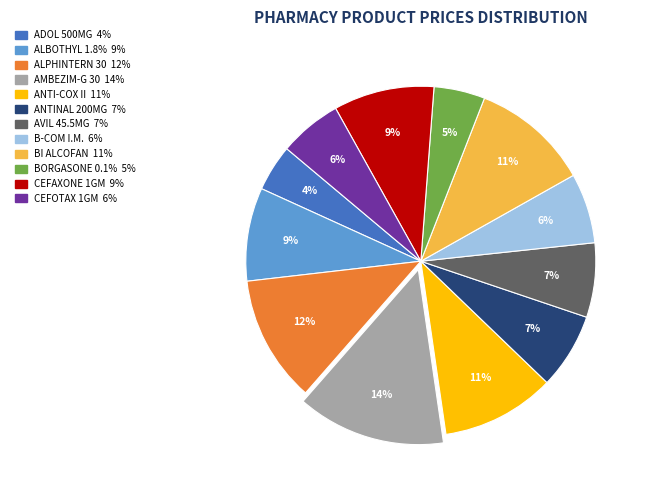

The ANTI-COX II slice represents 11% of the pie. True or false?

True